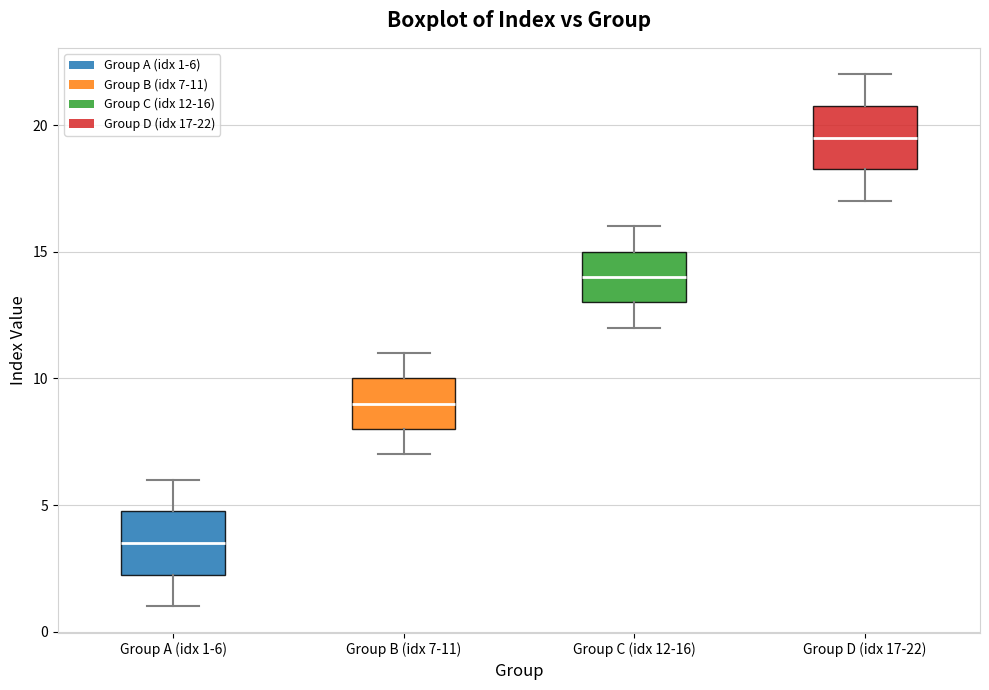

Where does the lower whisker of the box for Group A (idx 1-6) end on the y-axis? The values are not printed on the chart, so give them approximately, as read against the axis.

1.0